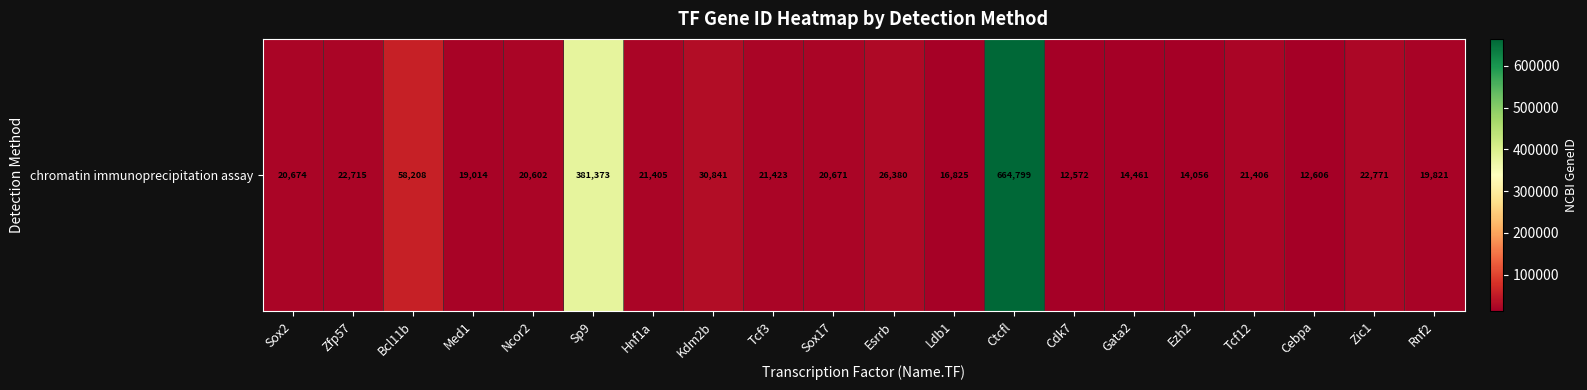

List the labels in order of value, largest first.

Ctcfl, Sp9, Bcl11b, Kdm2b, Esrrb, Zic1, Zfp57, Tcf3, Tcf12, Hnf1a, Sox2, Sox17, Ncor2, Rnf2, Med1, Ldb1, Gata2, Ezh2, Cebpa, Cdk7